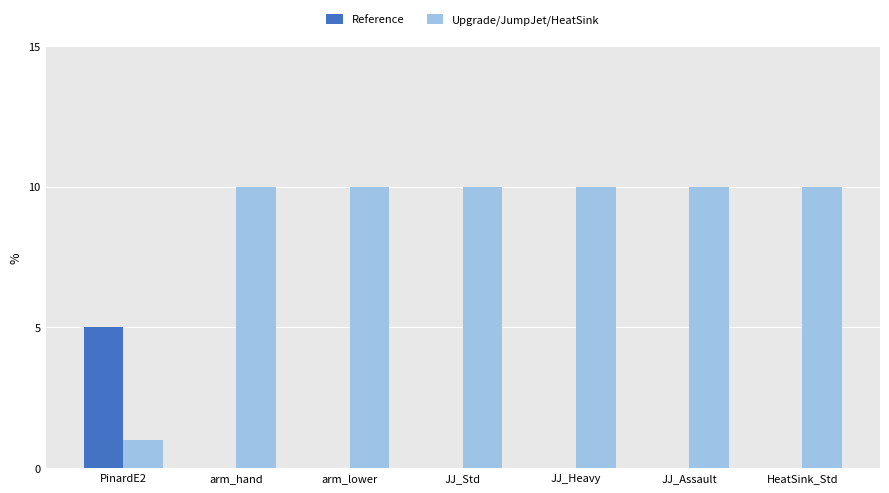

Which series changed the most between PinardE2 and arm_hand?

Upgrade/JumpJet/HeatSink